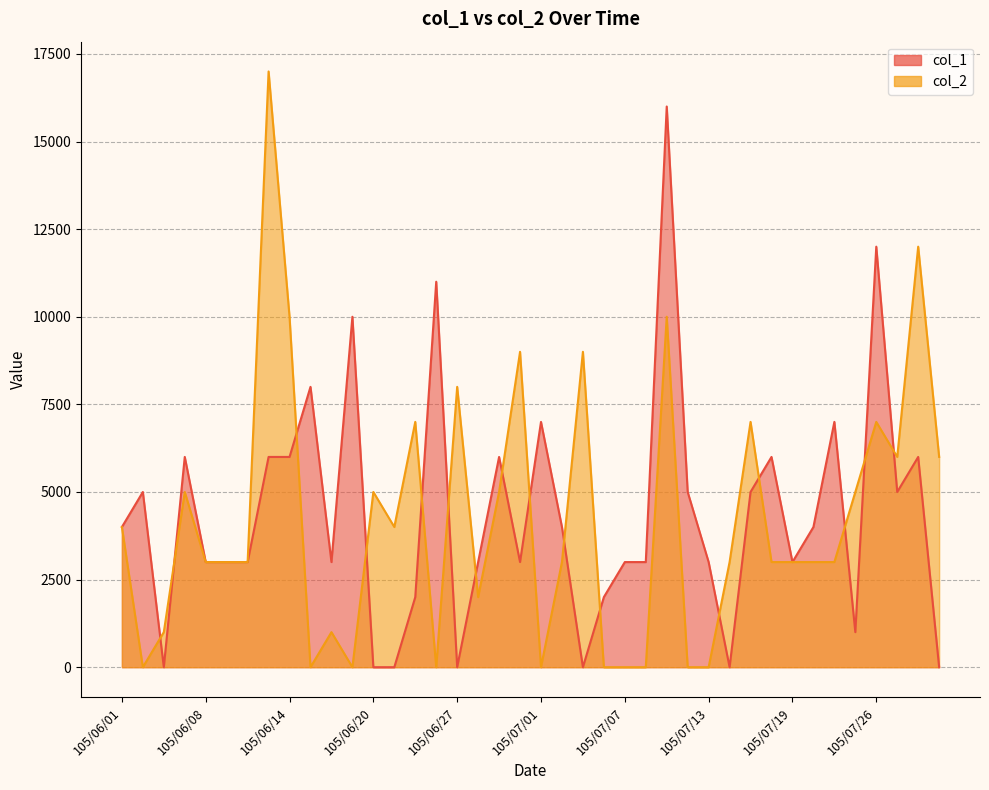

Is it true that col_1 equals 664 at 105/06/30?

False